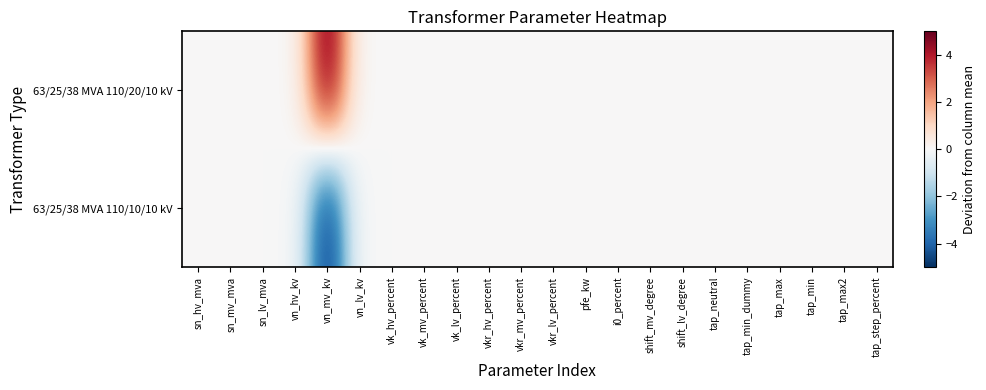

Reading left to right, extract all data points from this chart.

63/25/38 MVA 110/20/10 kV: sn_hv_mva=0	sn_mv_mva=0	sn_lv_mva=0	vn_hv_kv=0	vn_mv_kv=5	vn_lv_kv=0	vk_hv_percent=0	vk_mv_percent=0	vk_lv_percent=0	vkr_hv_percent=0	vkr_mv_percent=0	vkr_lv_percent=0	pfe_kw=0	i0_percent=0	shift_mv_degree=0	shift_lv_degree=0	tap_neutral=0	tap_min_dummy=0	tap_max=0	tap_min=0	tap_max2=0	tap_step_percent=0
63/25/38 MVA 110/10/10 kV: sn_hv_mva=0	sn_mv_mva=0	sn_lv_mva=0	vn_hv_kv=0	vn_mv_kv=-5	vn_lv_kv=0	vk_hv_percent=0	vk_mv_percent=0	vk_lv_percent=0	vkr_hv_percent=0	vkr_mv_percent=0	vkr_lv_percent=0	pfe_kw=0	i0_percent=0	shift_mv_degree=0	shift_lv_degree=0	tap_neutral=0	tap_min_dummy=0	tap_max=0	tap_min=0	tap_max2=0	tap_step_percent=0